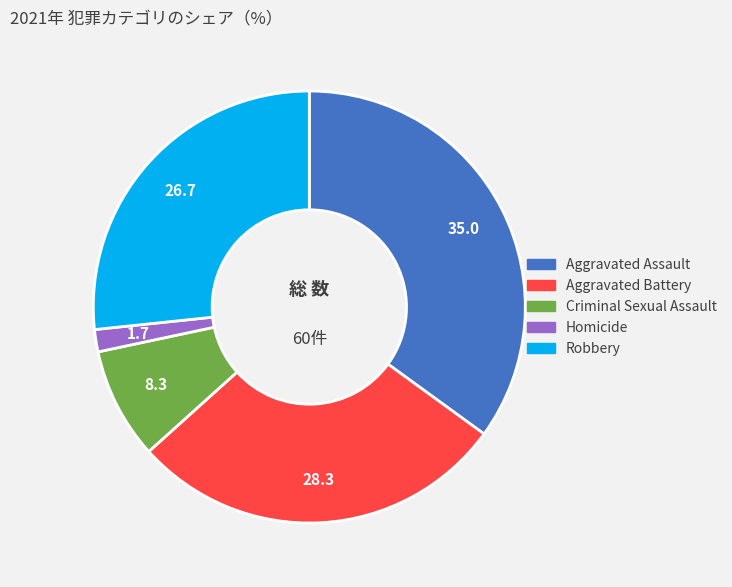

Is the sum of Aggravated Battery and Robbery greater than half?

Yes